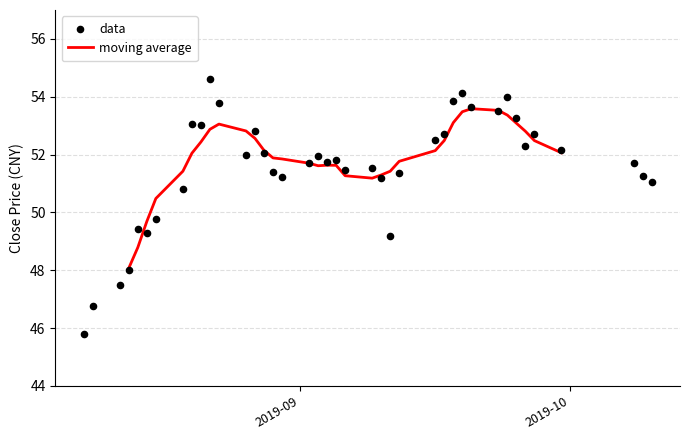

Which series reaches the maximum Y coordinate?

data